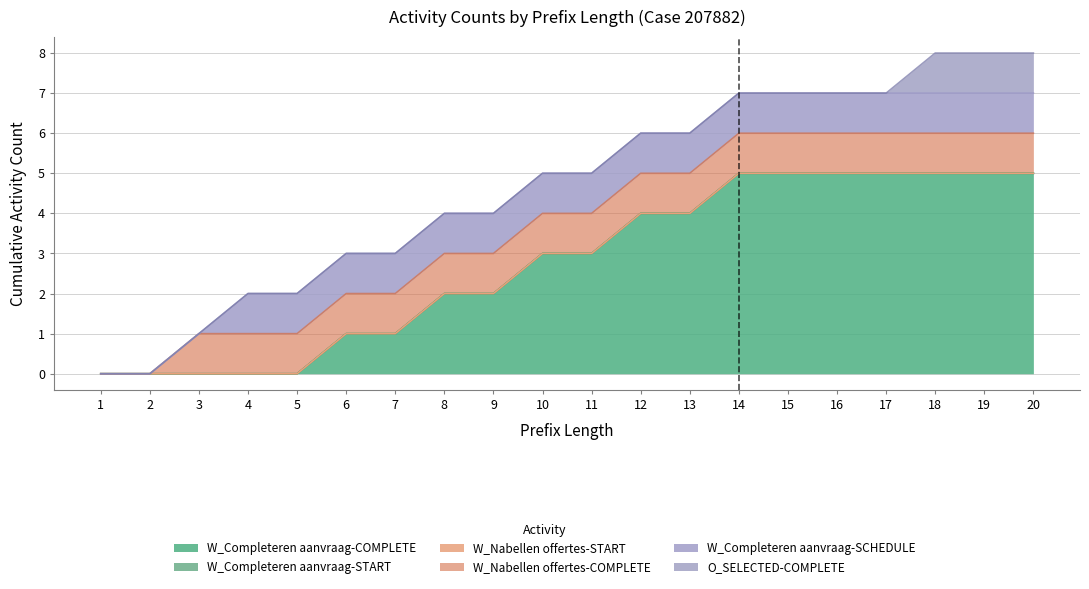

How many lines are shown in the chart?

6